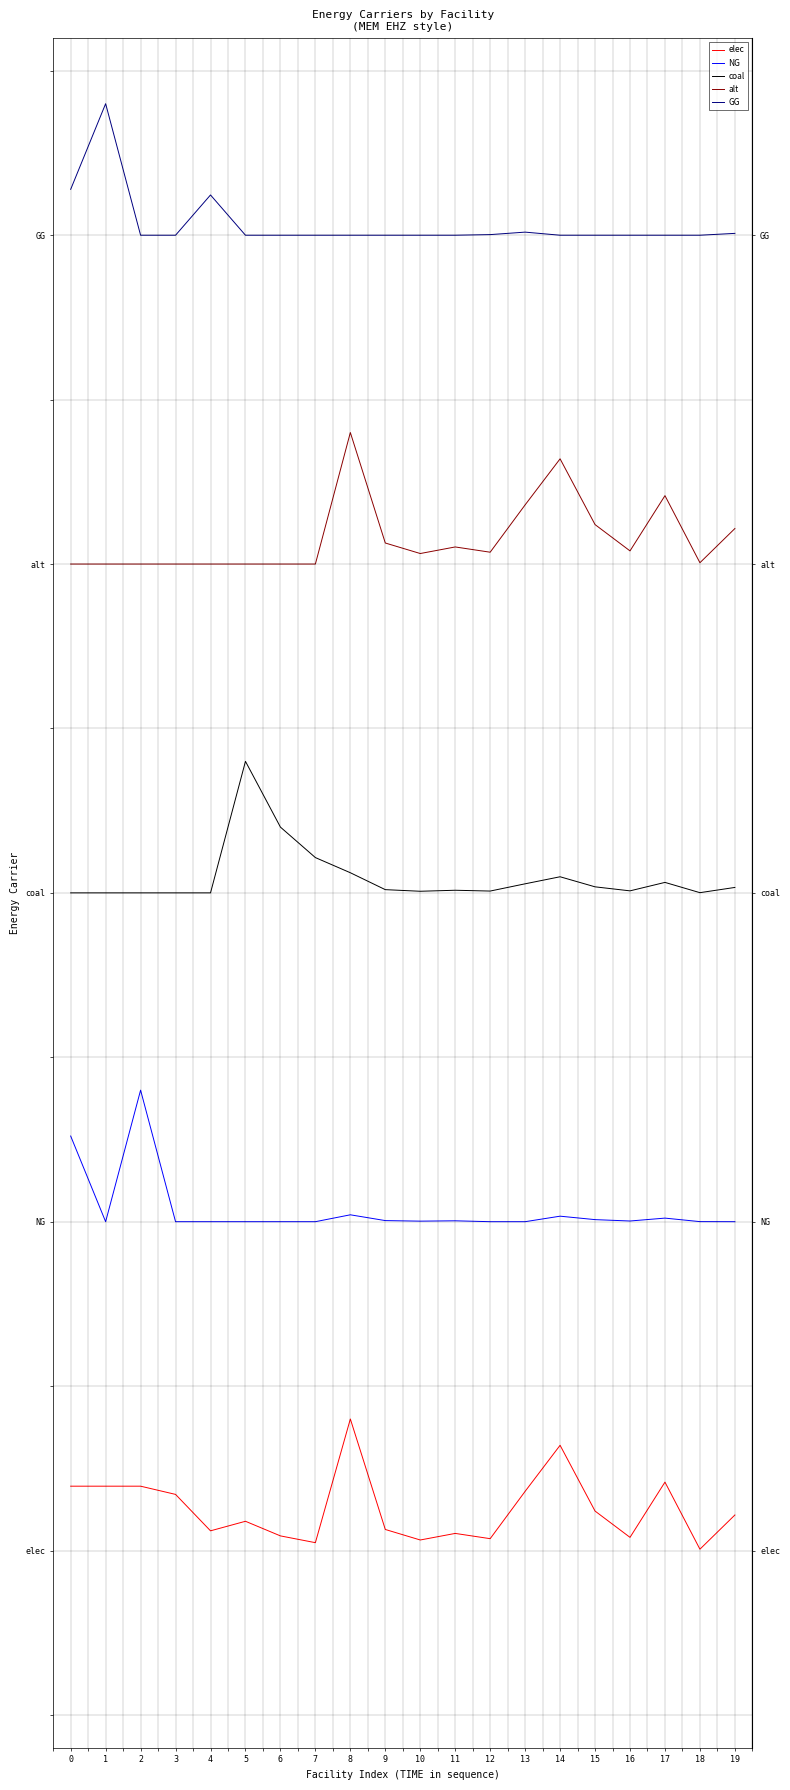

Is the value of GG at 10 greater than the value of NG at 12?

Yes